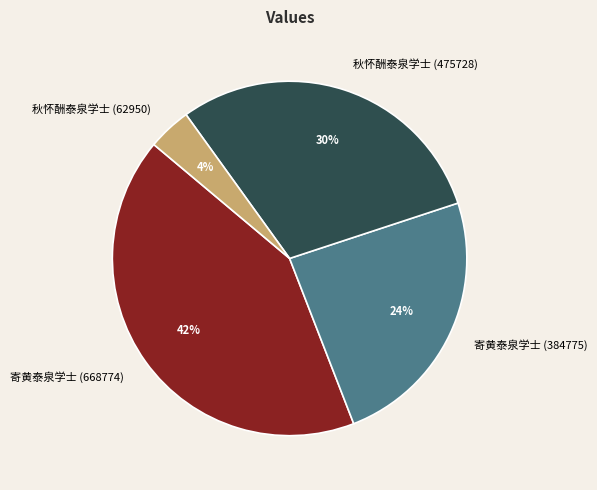

Combined, do 秋怀酬泰泉学士 (62950) and 秋怀酬泰泉学士 (475728) account for over 50%?

No